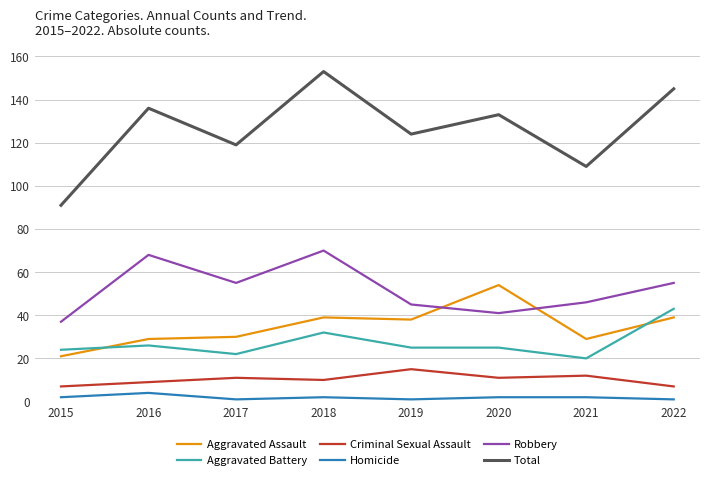

Reading left to right, transcribe all the data shown in this chart.

Aggravated Assault: 21	29	30	39	38	54	29	39
Aggravated Battery: 24	26	22	32	25	25	20	43
Criminal Sexual Assault: 7	9	11	10	15	11	12	7
Homicide: 2	4	1	2	1	2	2	1
Robbery: 37	68	55	70	45	41	46	55
Total: 91	136	119	153	124	133	109	145